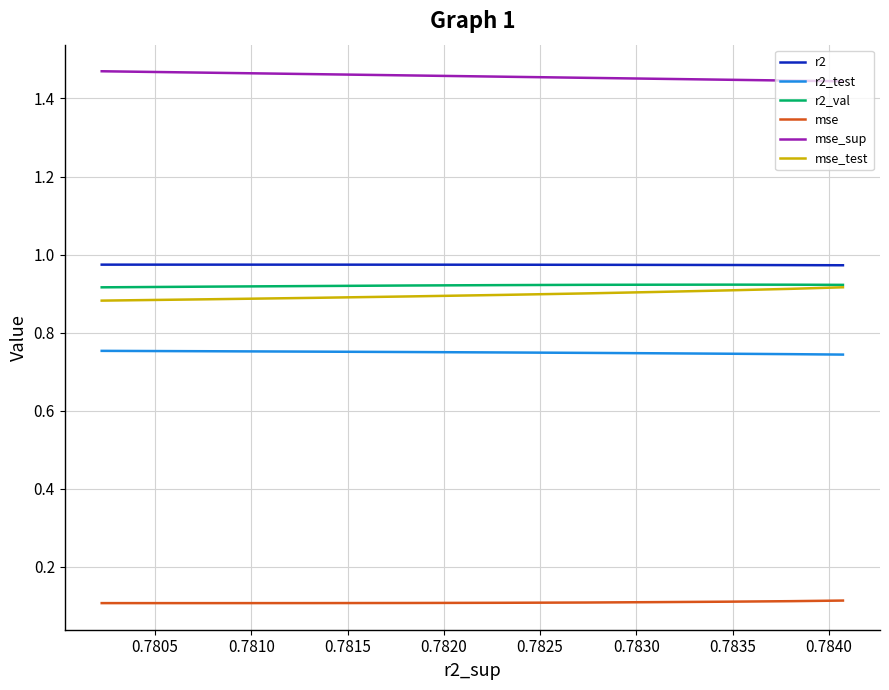

True or false: r2 and r2_val intersect in this chart.

False